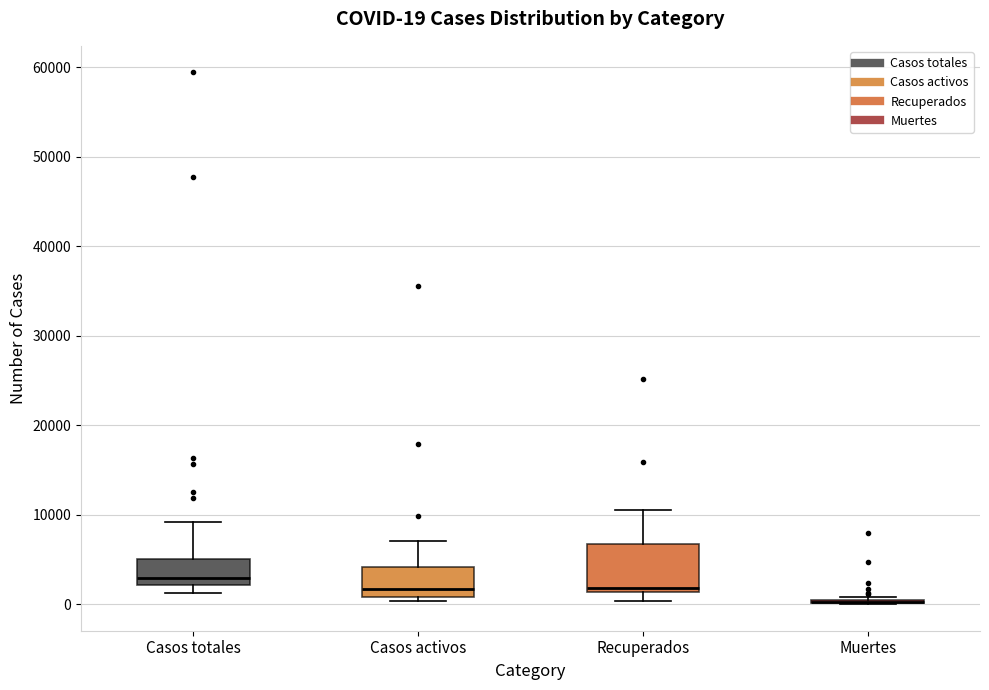

Comparing the boxes themselves (not the whiskers), which one is the tallest?

Recuperados